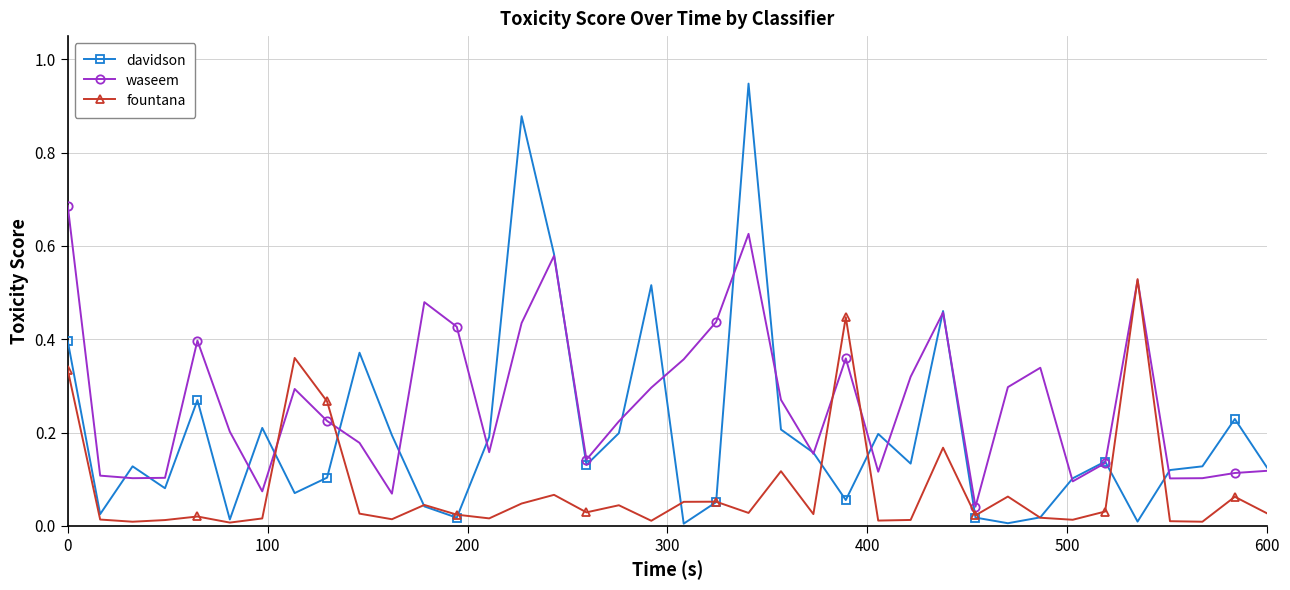

True or false: waseem has more than 2 points higher than both neighbors.

True